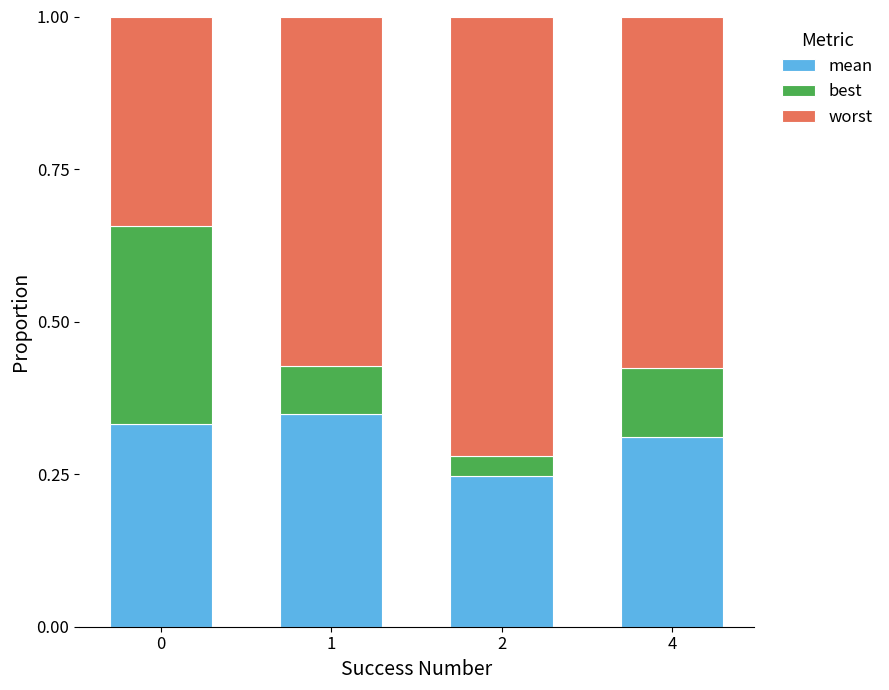

What is the total value across all series at 4?

1.0